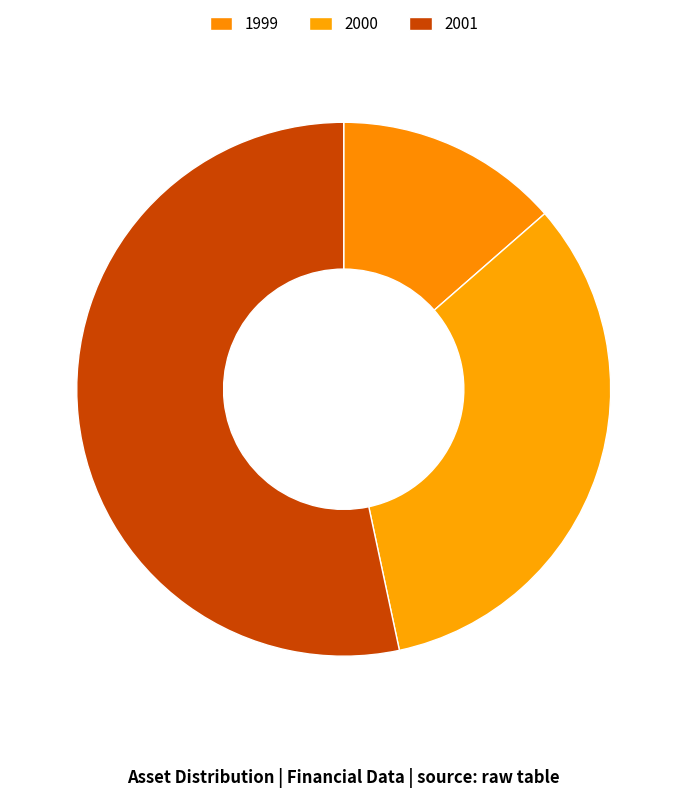

How many slices are in this pie chart?

3